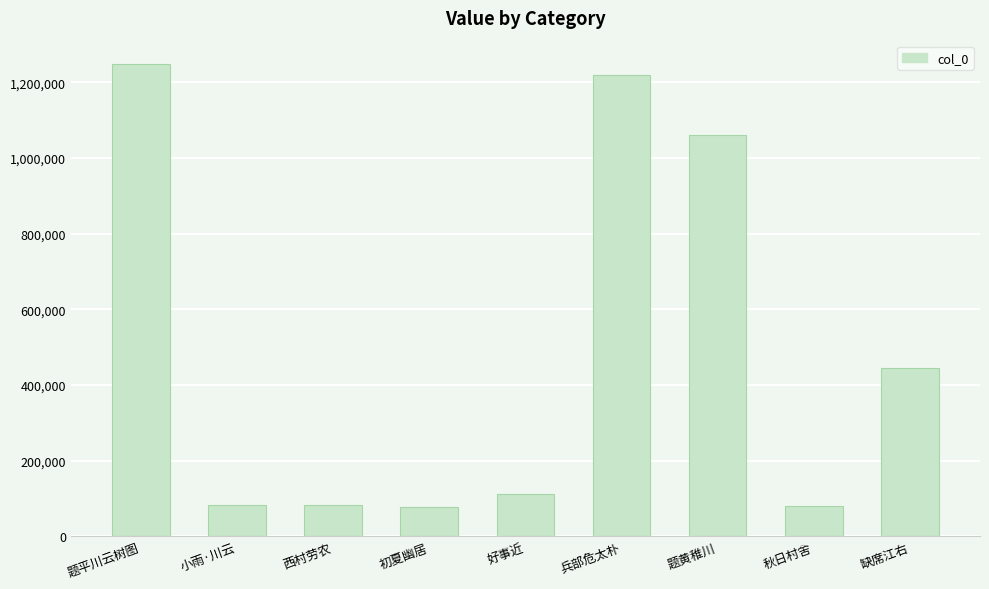

What is the label of the 2nd bar from the right?

秋日村舍